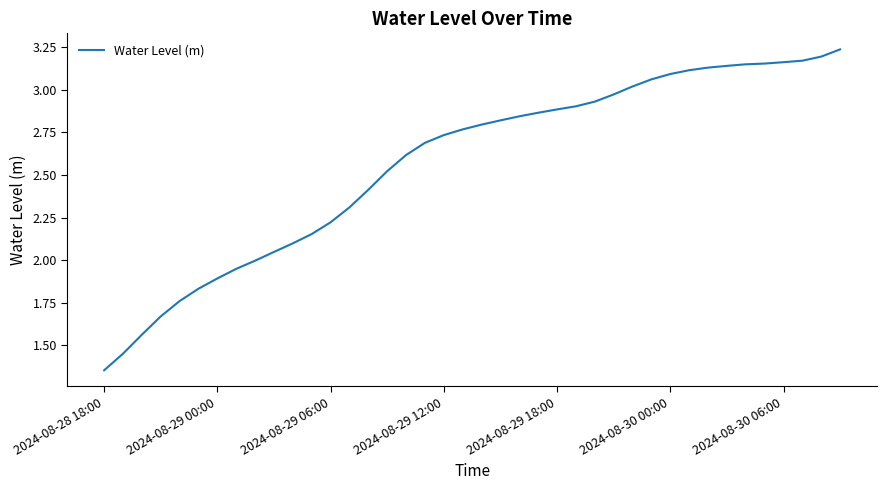

How many lines are shown in the chart?

1